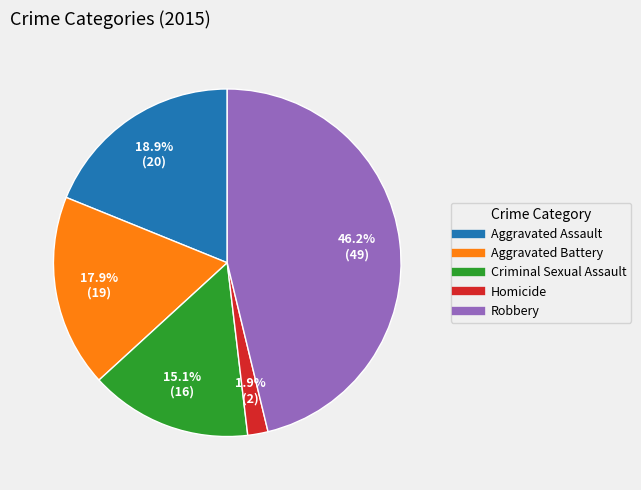

Is there a majority slice in this chart?

No